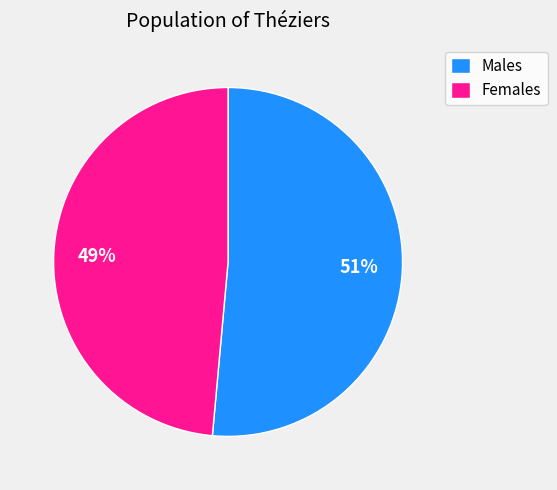

Between Females and Males, which is larger?

Males